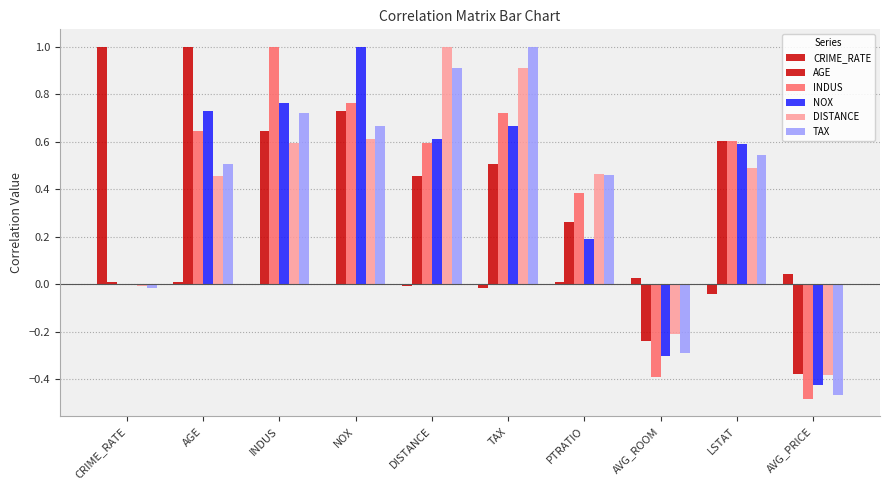

What is the maximum value shown in the chart?

1.0